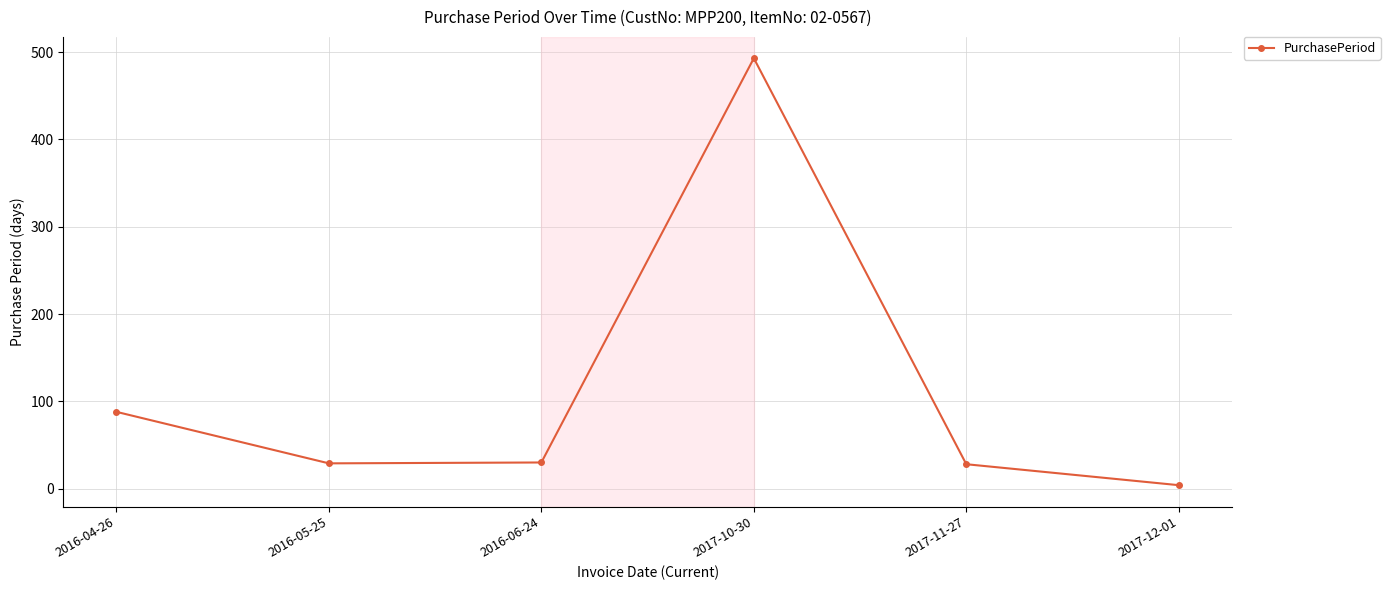

Between 2017-11-27 and 2016-04-26, which is larger?

2016-04-26